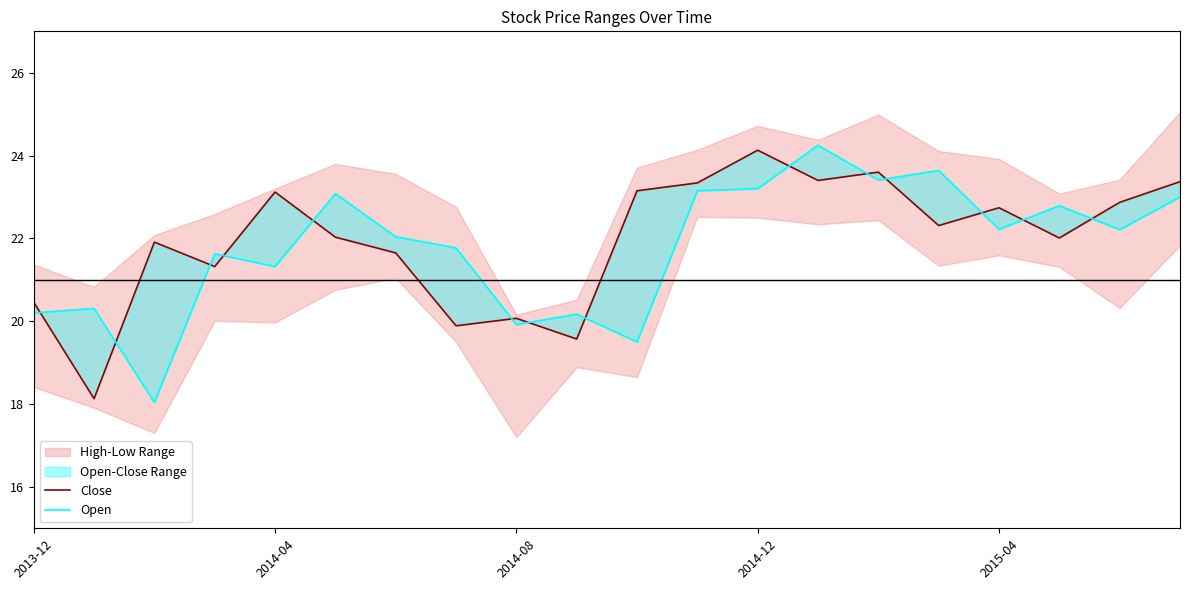

How many interior local valleys does the Open series have?

7